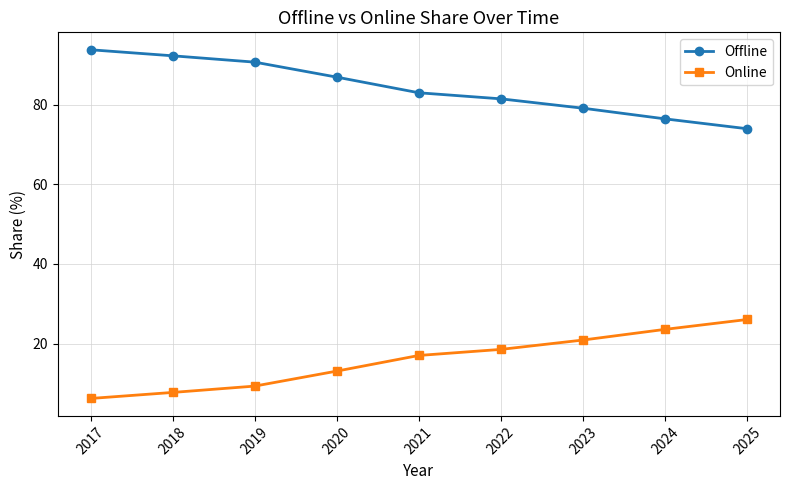

Reading left to right, extract all data points from this chart.

Offline: 93.8	92.3	90.7	86.9	83.0	81.5	79.1	76.4	74.0
Online: 6.2	7.7	9.3	13.1	17.0	18.5	20.9	23.6	26.0